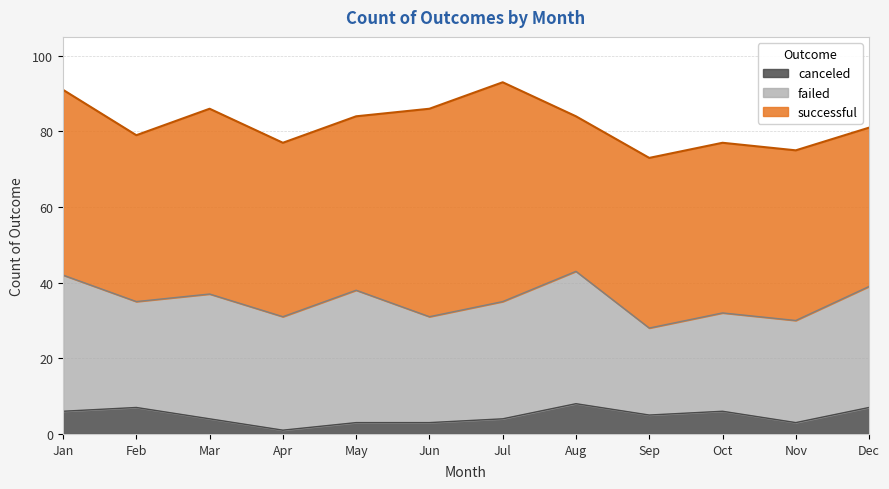

Rank the series by their average value, from lowest to highest.

canceled, failed, successful